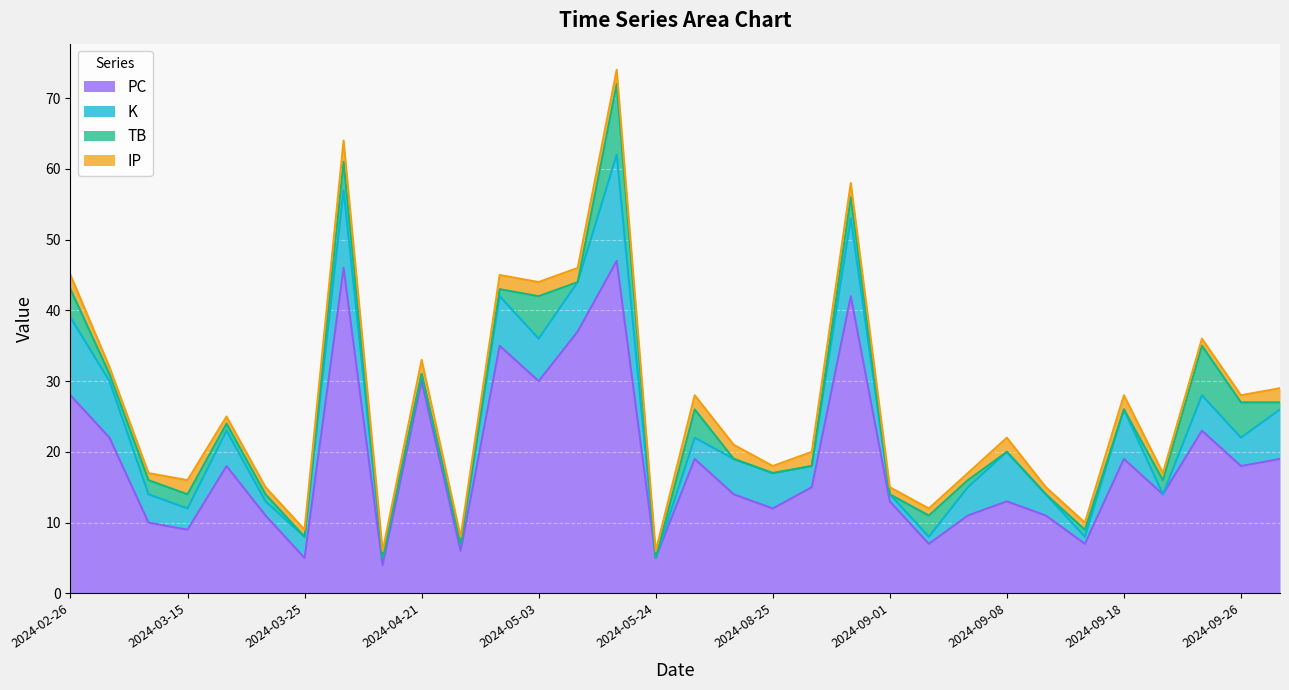

Rank the categories by K value from lowest to highest.

2024-05-24, 2024-09-21, 2024-04-20, 2024-04-21, 2024-04-24, 2024-09-01, 2024-09-04, 2024-09-17, 2024-03-21, 2024-03-15, 2024-03-25, 2024-06-10, 2024-08-27, 2024-09-13, 2024-03-12, 2024-09-07, 2024-09-26, 2024-03-18, 2024-08-22, 2024-08-25, 2024-09-25, 2024-05-03, 2024-04-26, 2024-05-12, 2024-09-08, 2024-09-18, 2024-09-28, 2024-03-09, 2024-02-26, 2024-04-15, 2024-08-29, 2024-05-17